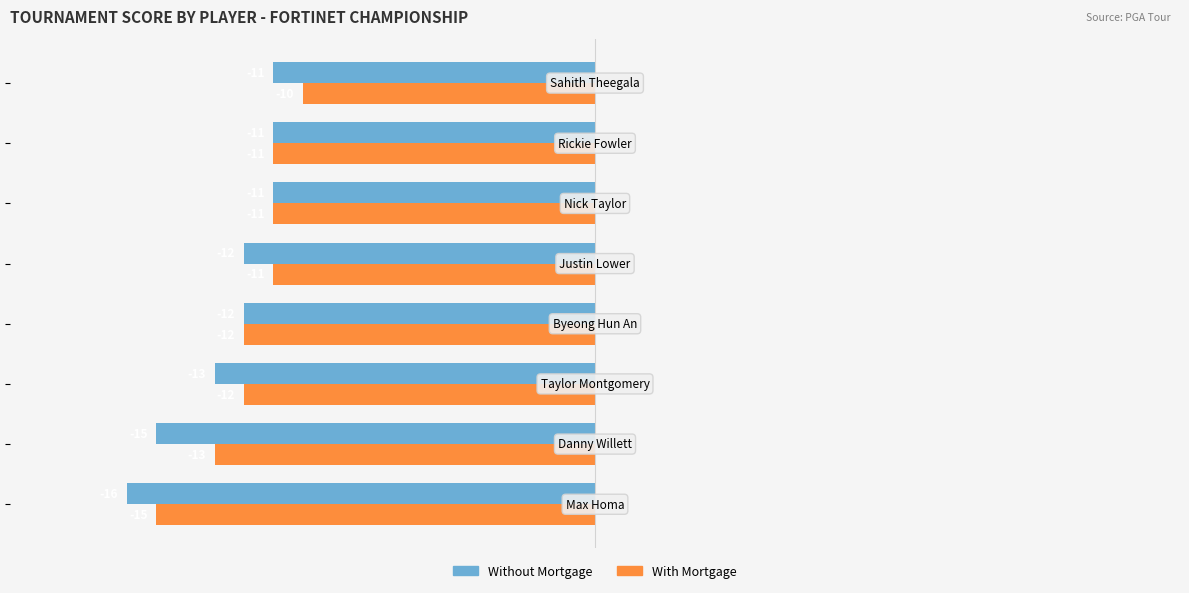

What is the greatest value displayed?

-10